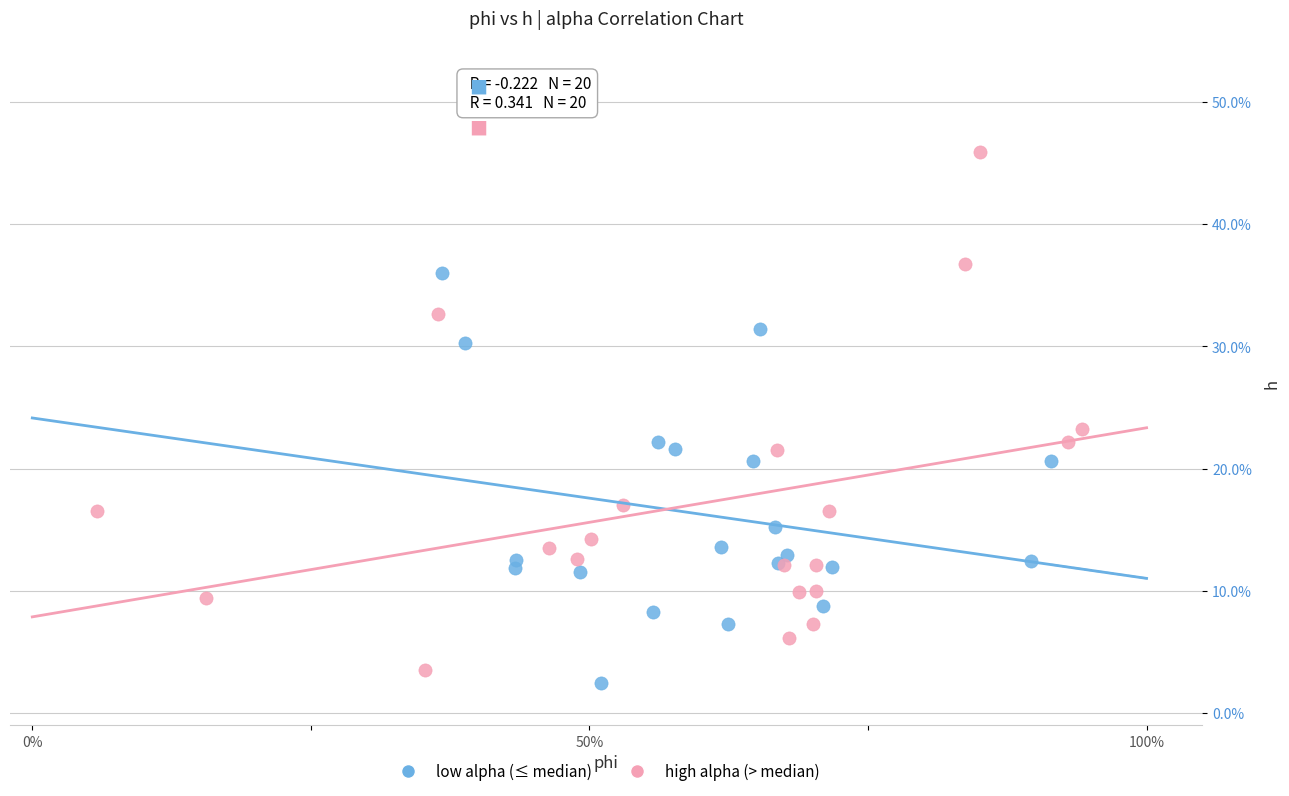

Which series reaches the maximum Y coordinate?

high alpha (> median)